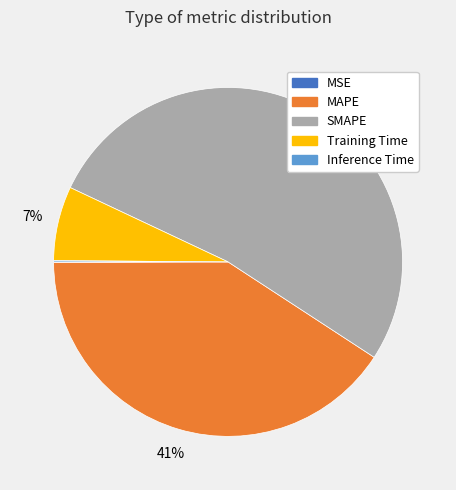

Is it true that SMAPE is 63% of the pie?

False